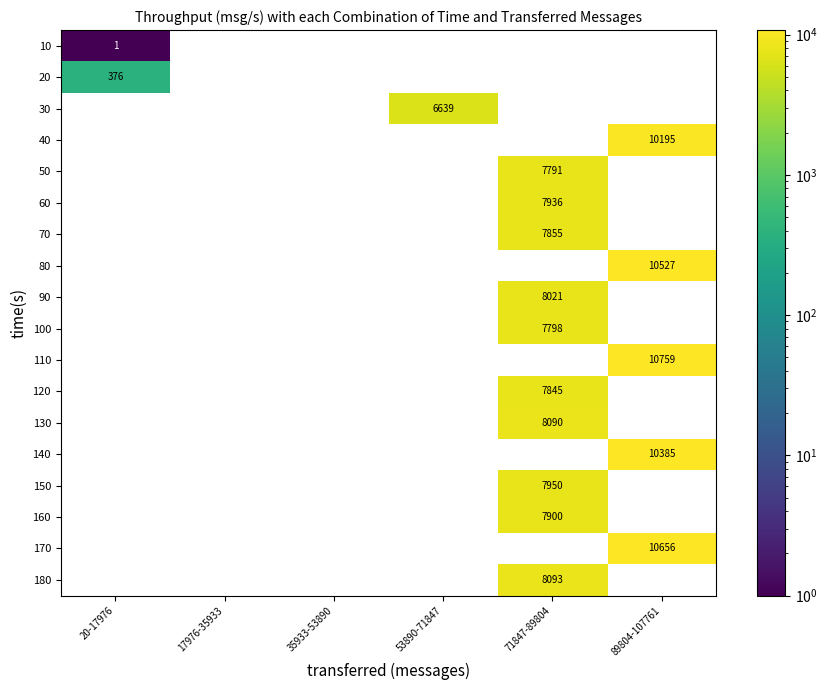

The value of 40 at 89804-107761 is 10195. True or false?

True